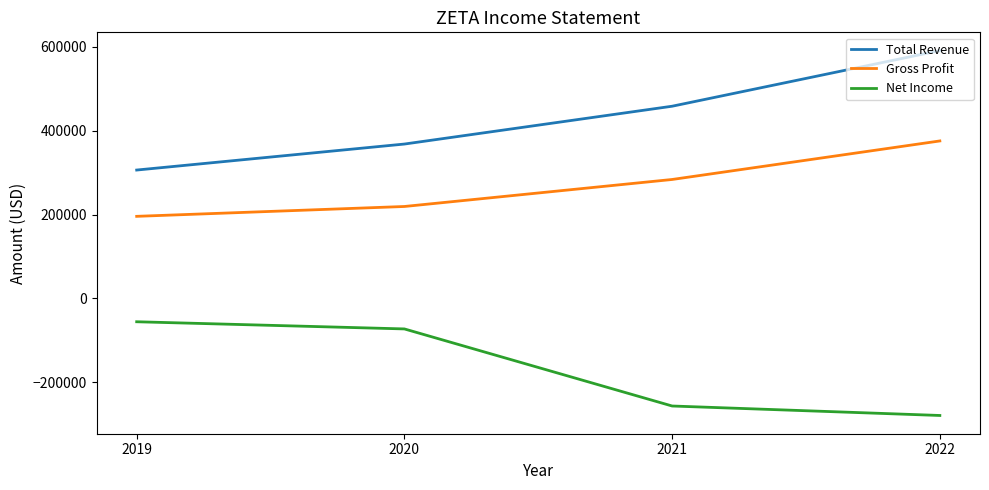

True or false: Net Income and Gross Profit cross at least once.

False